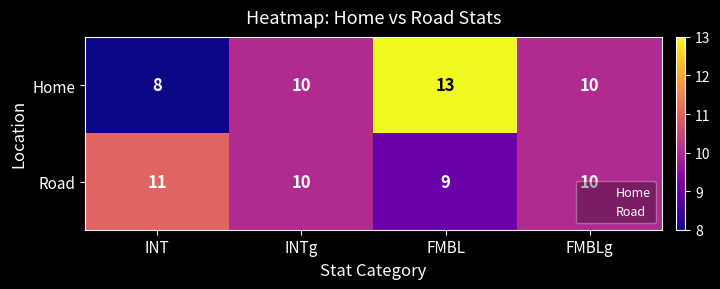

At which label does Road first exceed 10?

INT